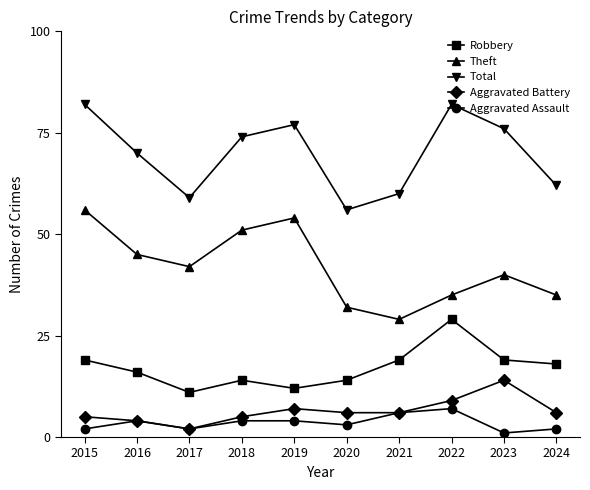

True or false: Robbery and Aggravated Assault intersect in this chart.

False